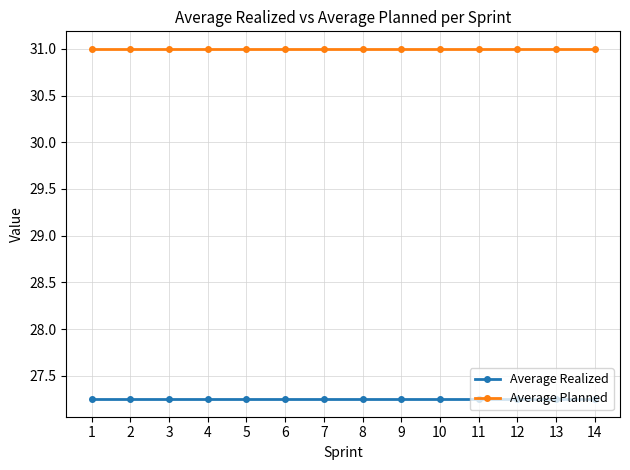

True or false: Average Realized and Average Planned cross at least once.

False